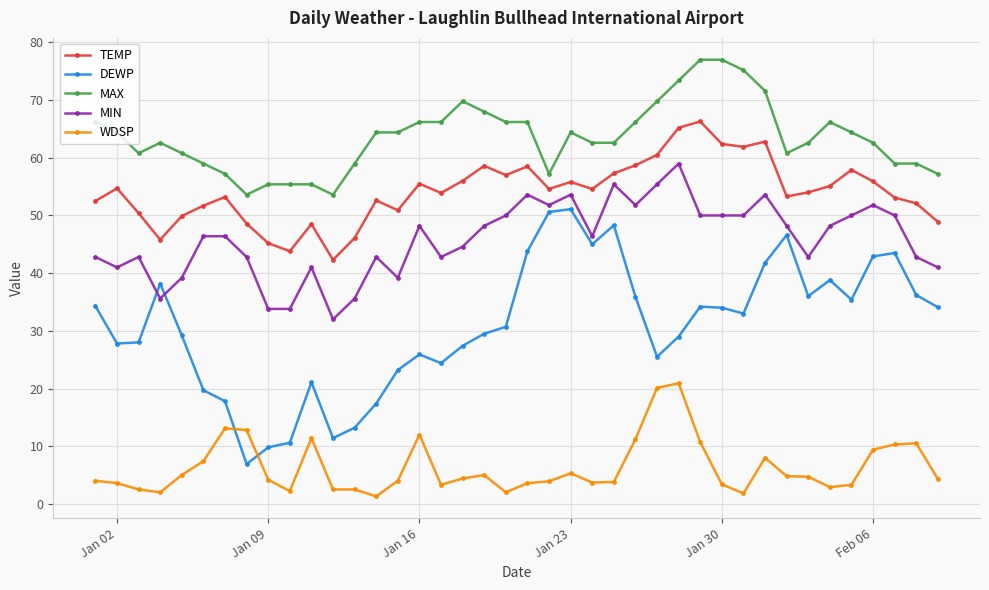

What is the average value of the TEMP series?

54.2